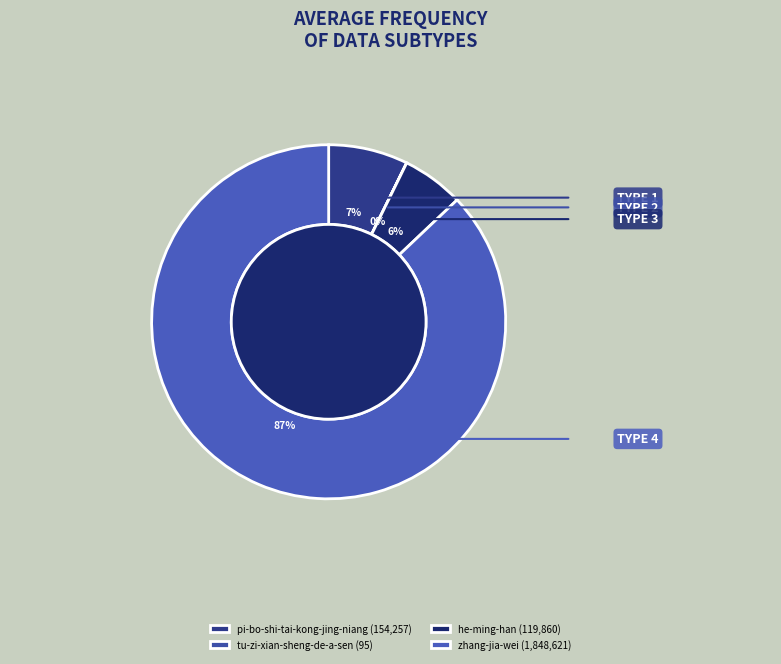

What is the majority slice?

zhang-jia-wei